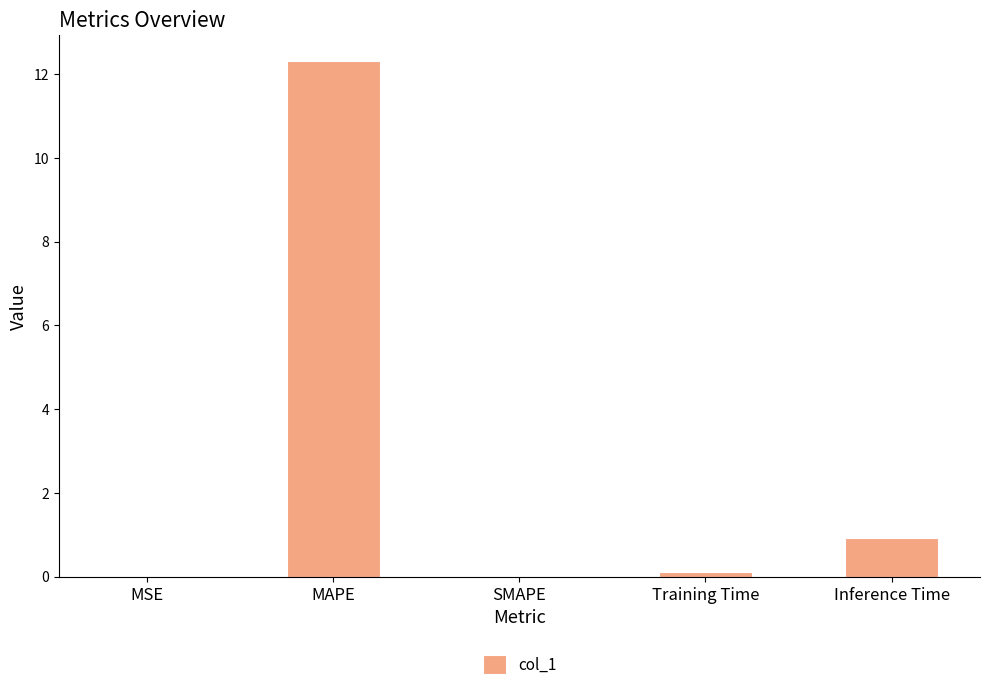

Which category has the highest value across all series?

MAPE